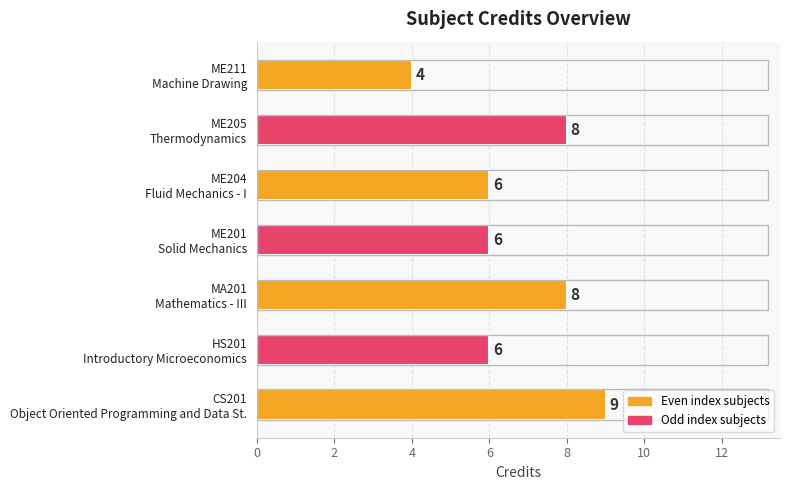

How many values are between 6 and 8?

5